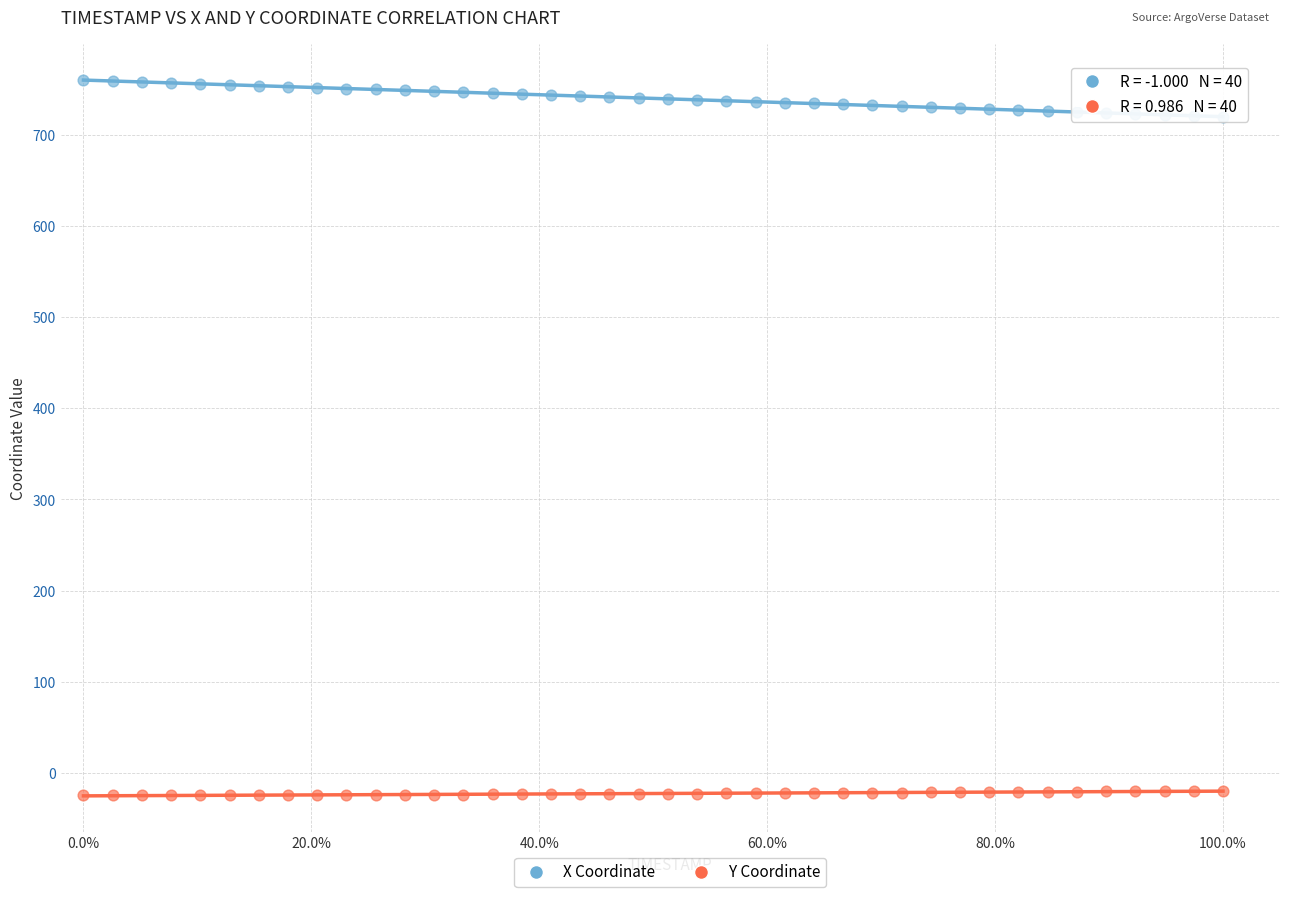

Which series contains the highest Y value?

X Coordinate